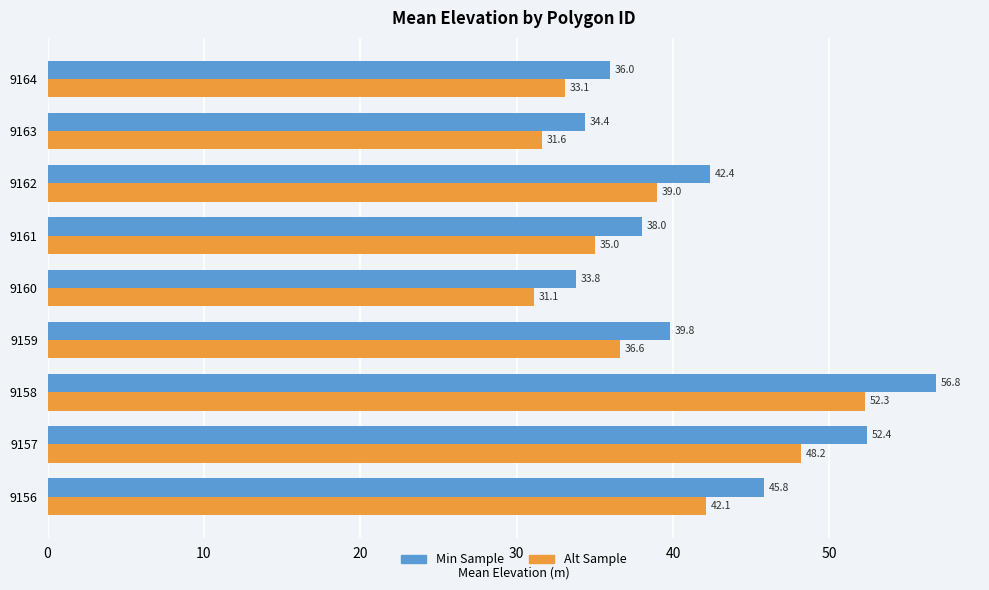

Which series changed the most between 9158 and 9160?

Min Sample